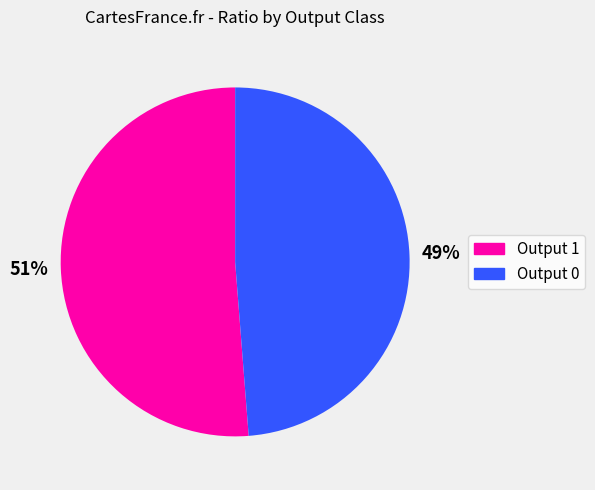

To the nearest percent, what is the difference between the largest and smallest slice percentages?

2%